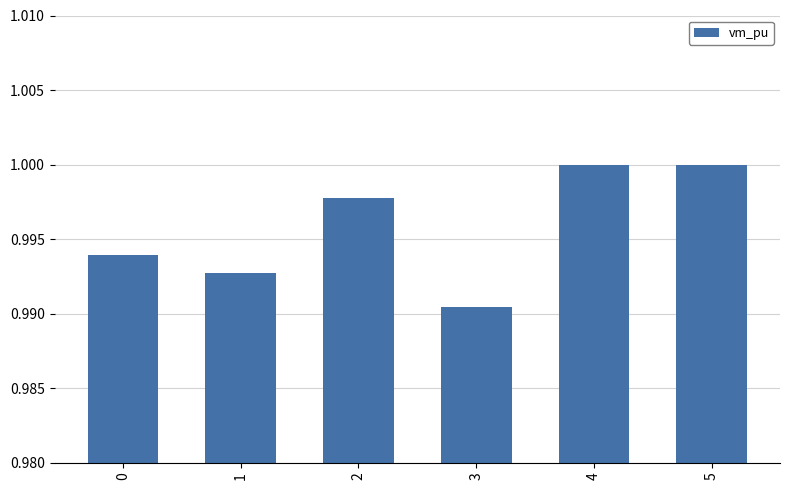

What is the sum of all values?

6.0